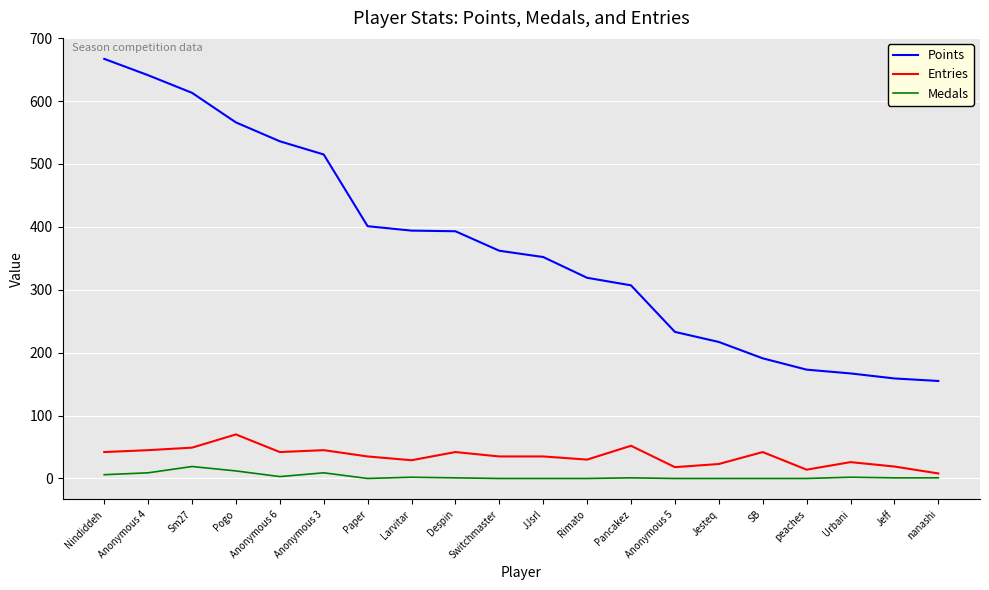

Rank the series at Jesteq from highest to lowest value.

Points, Entries, Medals